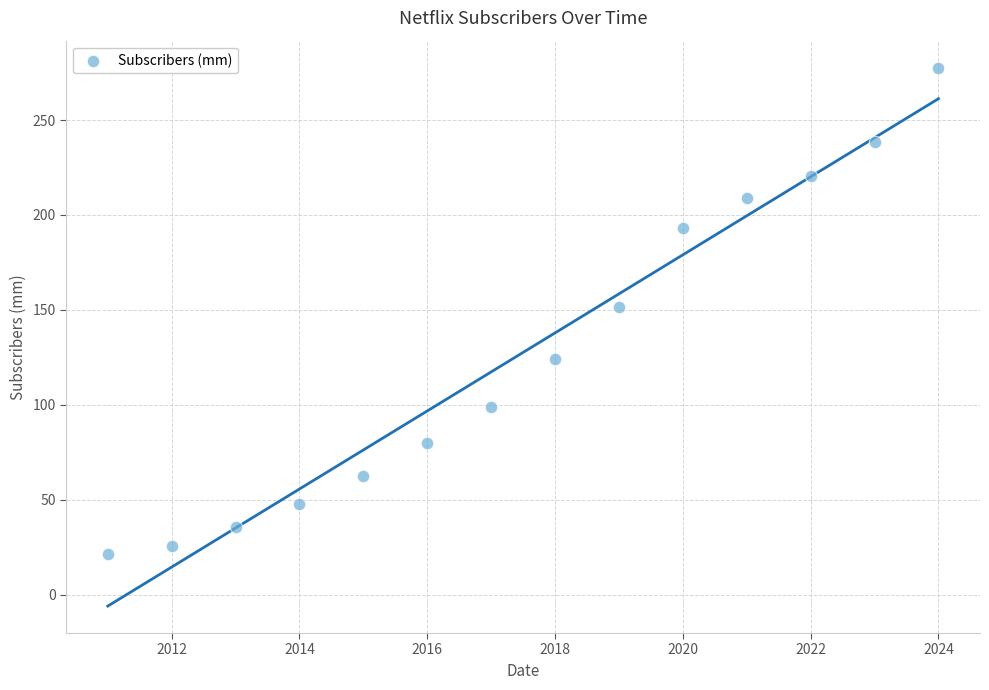

What is the range of Y values (max minus min)?

256.1